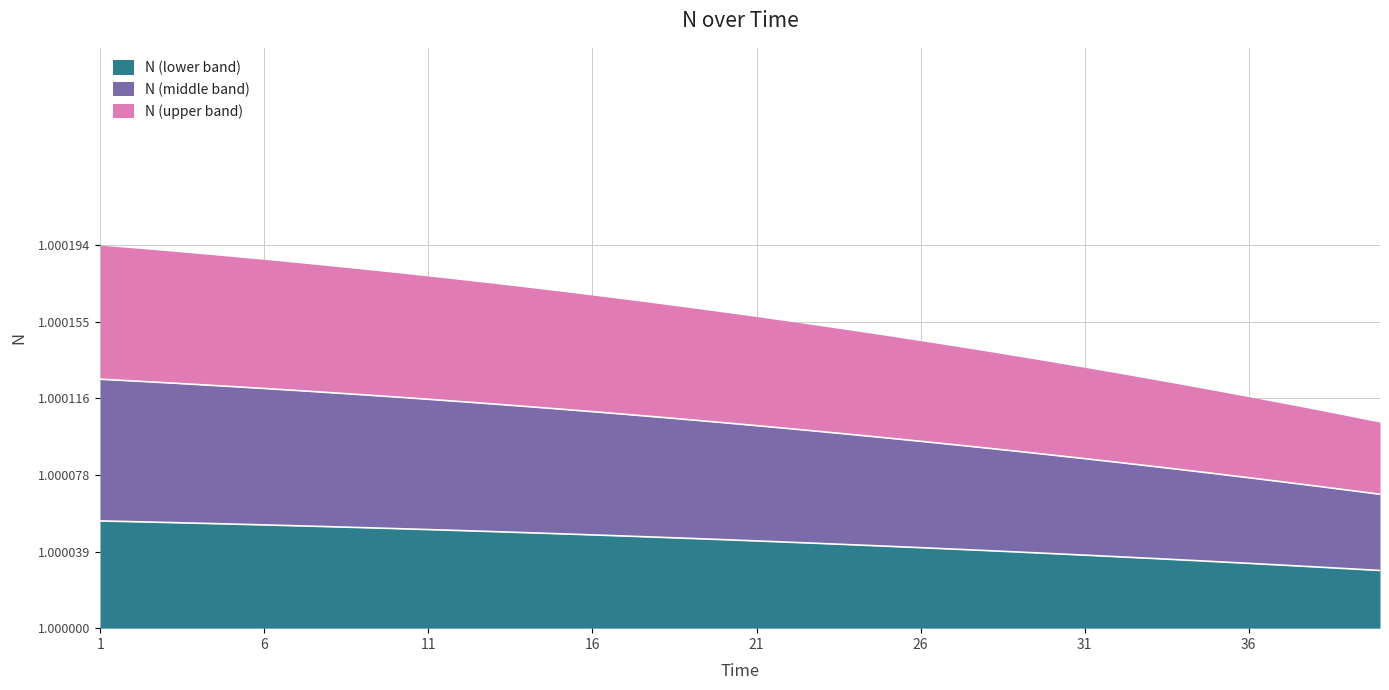

List the labels in order of value, largest first.

1, 2, 3, 4, 5, 6, 7, 8, 9, 10, 11, 12, 13, 14, 15, 16, 17, 18, 19, 20, 21, 22, 23, 24, 25, 26, 27, 28, 29, 30, 31, 32, 33, 34, 35, 36, 37, 38, 39, 40